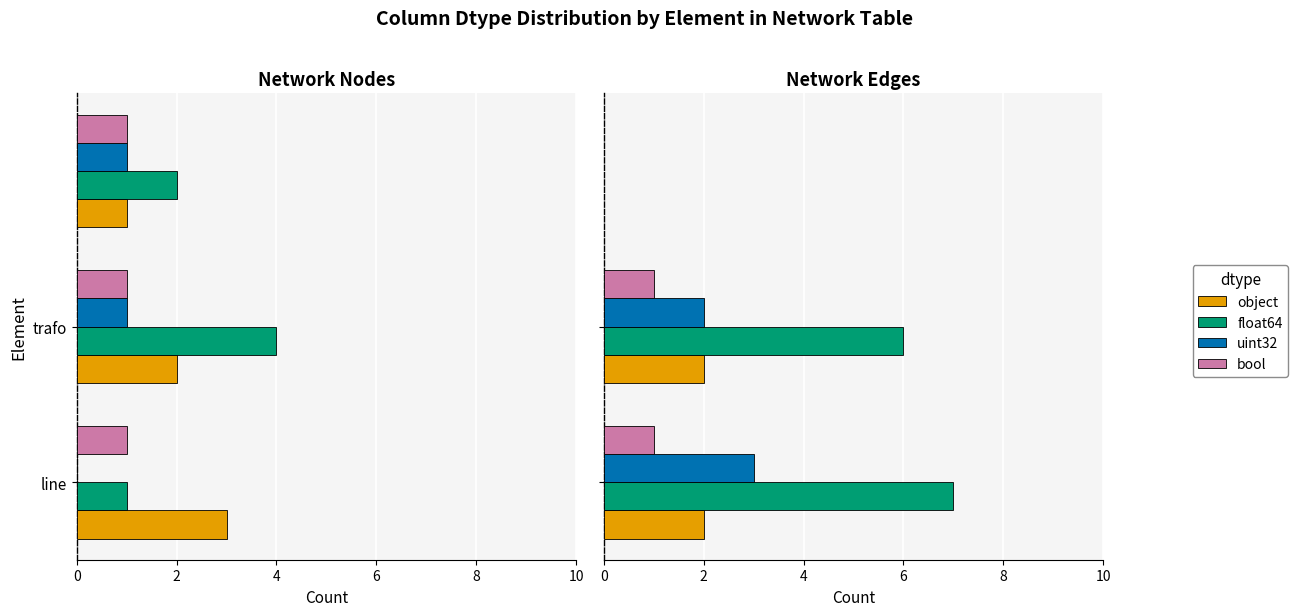

Rank the series at 0 from highest to lowest value.

float64, uint32, object, bool